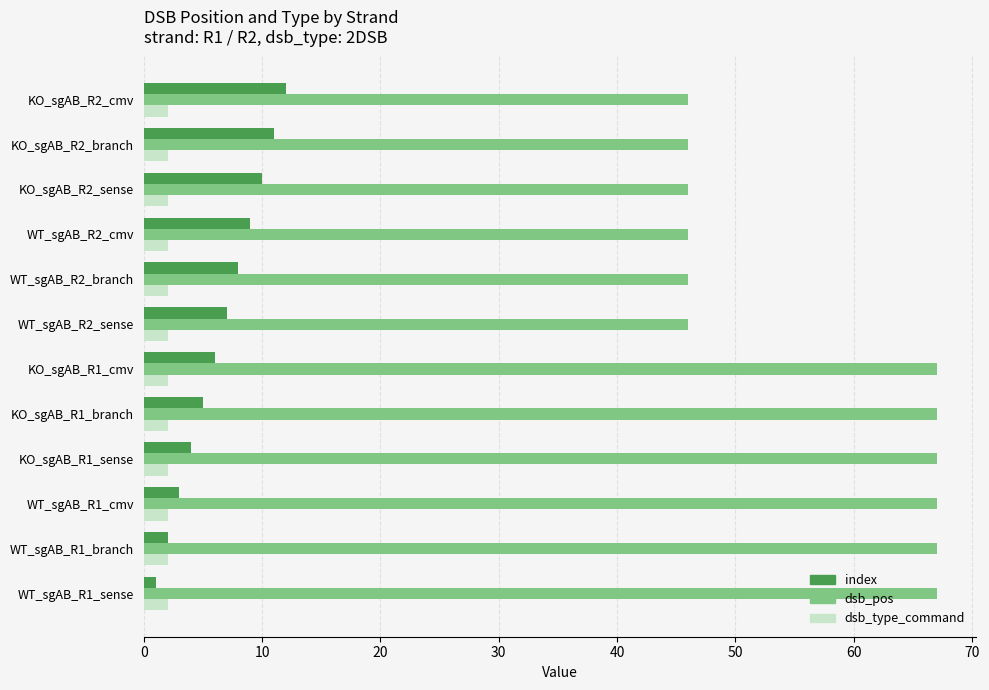

What is the minimum value for dsb_pos?

46